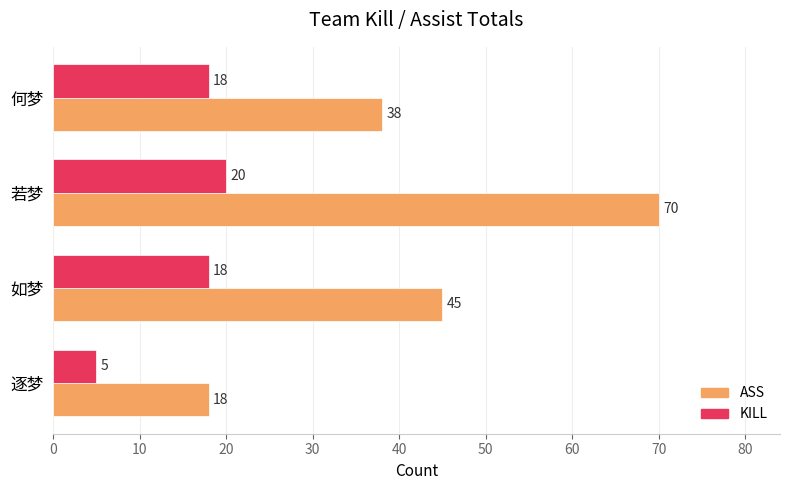

What is the difference between the highest and lowest values at 如梦?

27